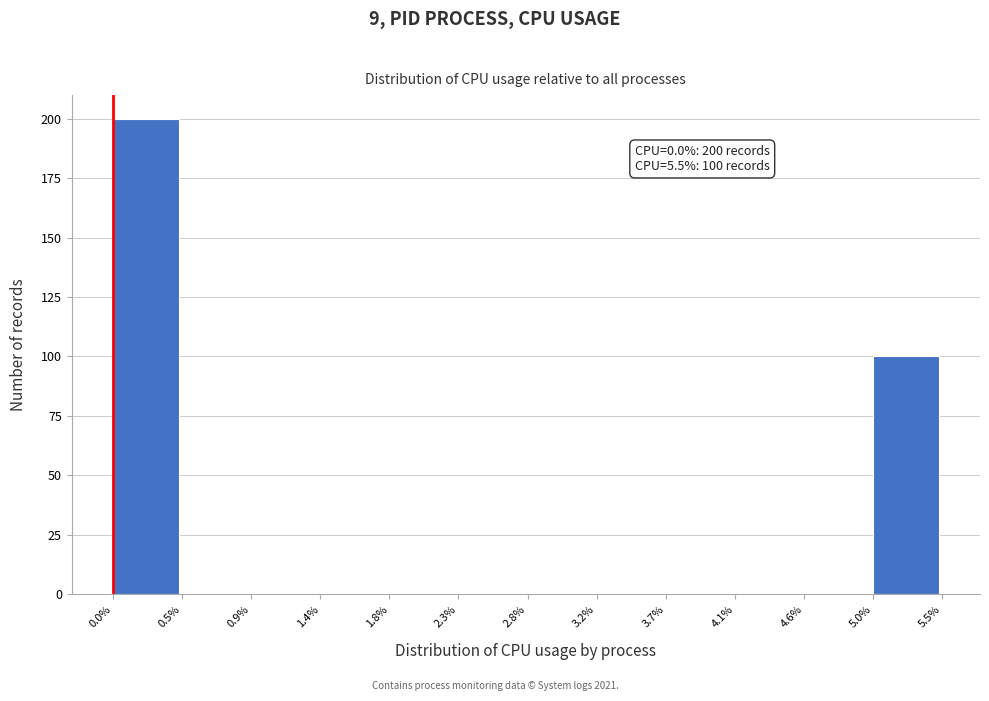

Over which range of the x-axis is the bar tallest?

0.0% to 0.5%